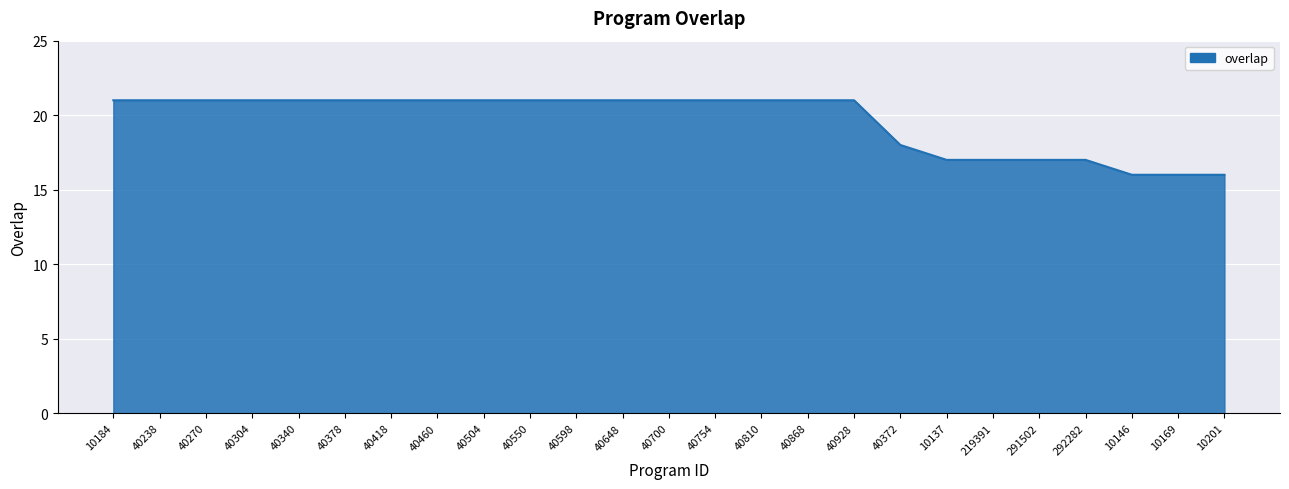

Reading right to left, extract all data points from this chart.

10201=16	10169=16	10146=16	292282=17	291502=17	219391=17	10137=17	40372=18	40928=21	40868=21	40810=21	40754=21	40700=21	40648=21	40598=21	40550=21	40504=21	40460=21	40418=21	40378=21	40340=21	40304=21	40270=21	40238=21	10184=21